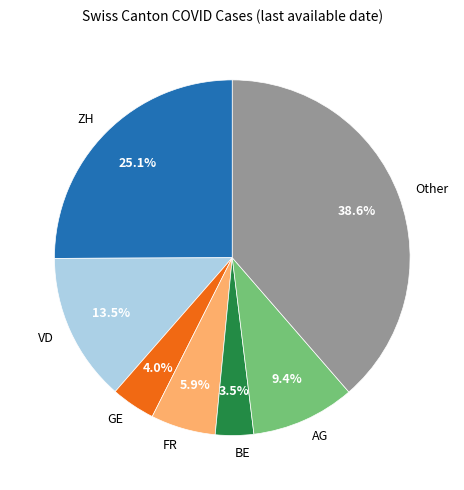

Which slice is the smallest?

BE